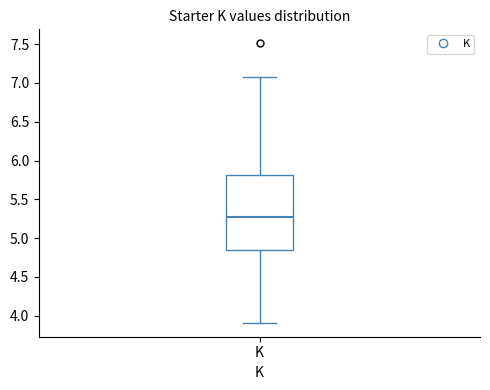

Transcribe this box plot: give where the median line is, the range the box spans, and where the two whiskers end, as read against the y-axis. The values are not printed on the chart, so give them approximately, as read against the axis.

median 5.30, box 4.85 to 5.80, whiskers 3.90 to 7.10